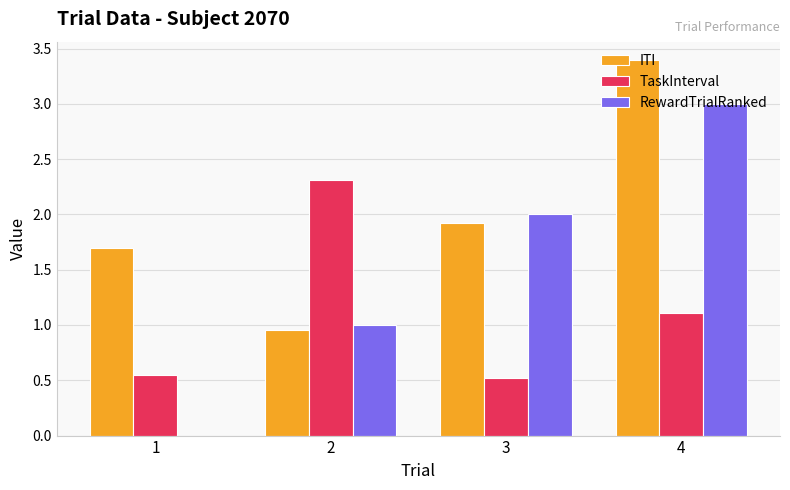

True or false: TaskInterval has a value of 0.9 at 3.

False